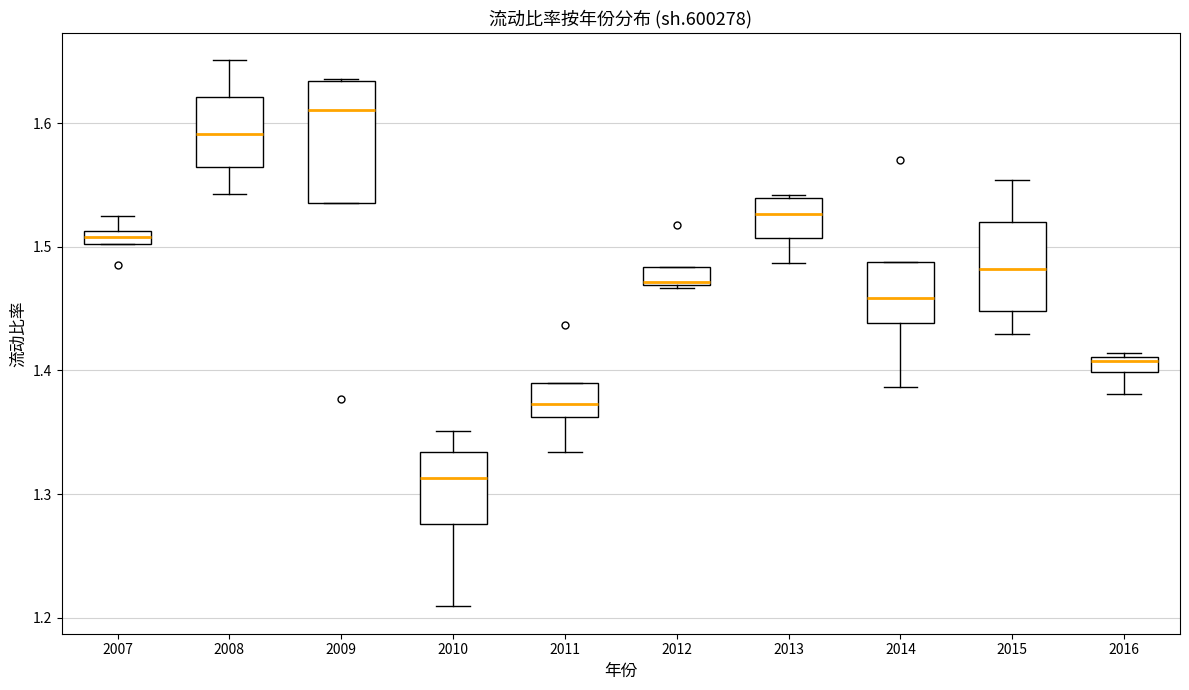

Which box is the tallest, from its lower edge to its upper edge?

2009